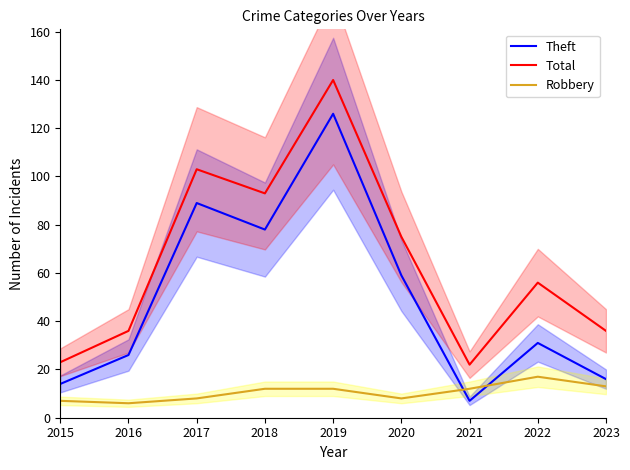

Which series changed the most between 2018 and 2019?

Theft